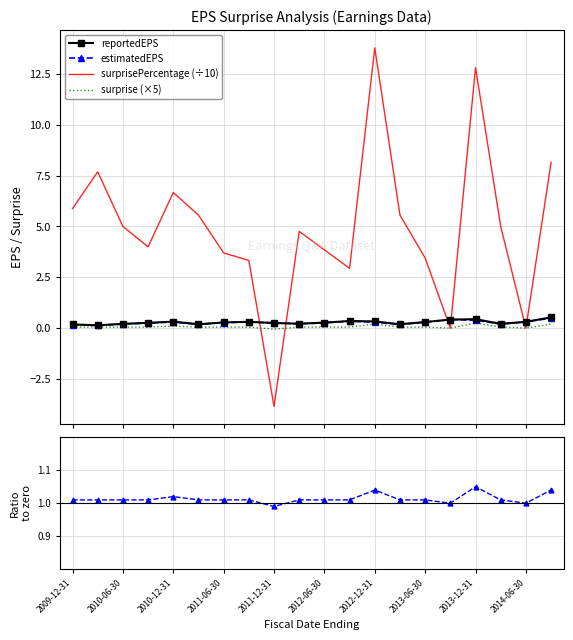

How many interior local peaks does the estimatedEPS series have?

4